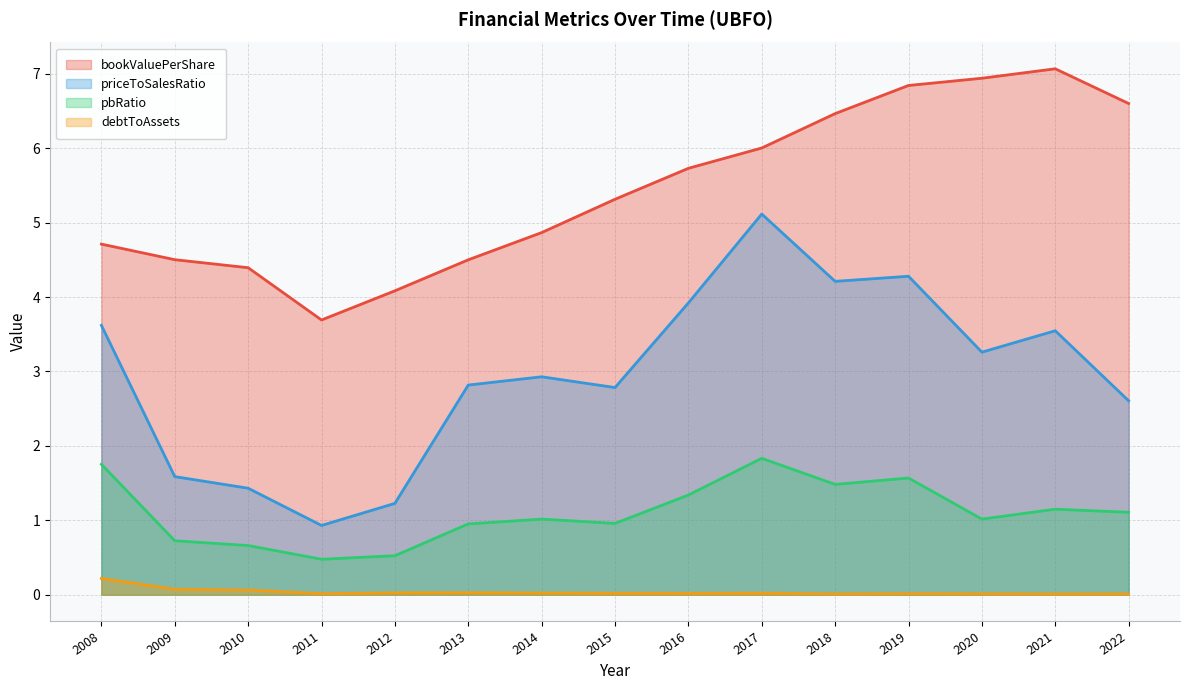

What is the spread (max minus min) of values at 2015?

5.3